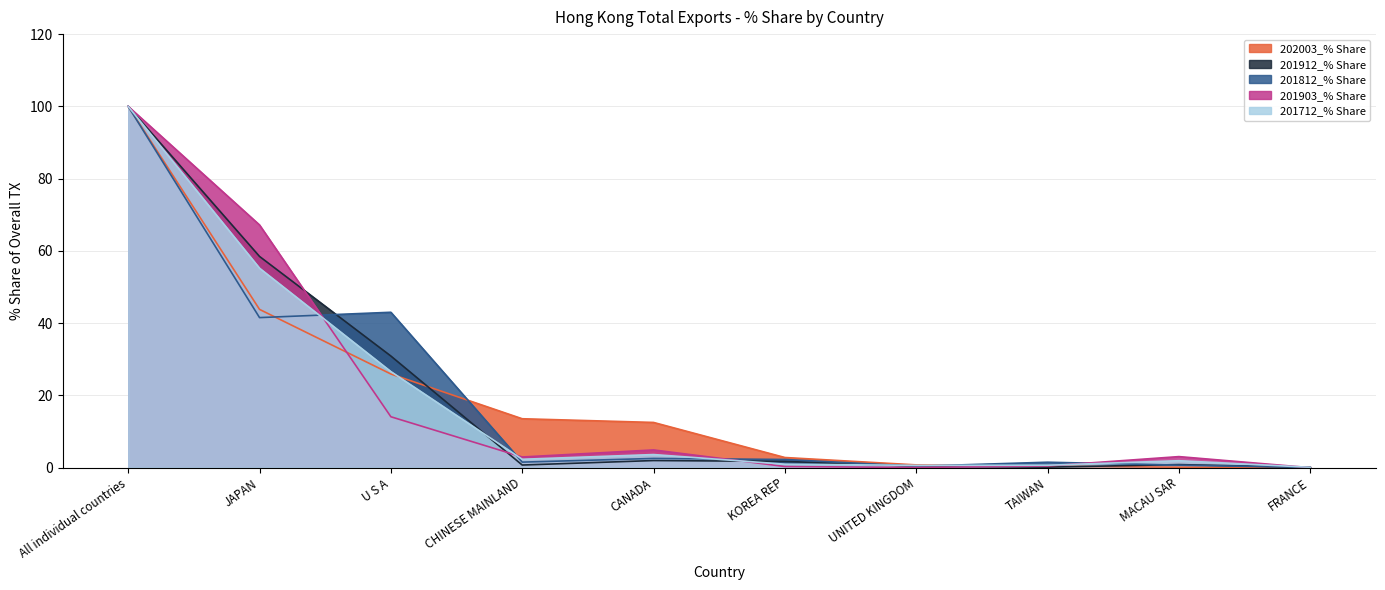

In 201812_% Share, how many points are higher than both neighbors (excluding endpoints)?

3